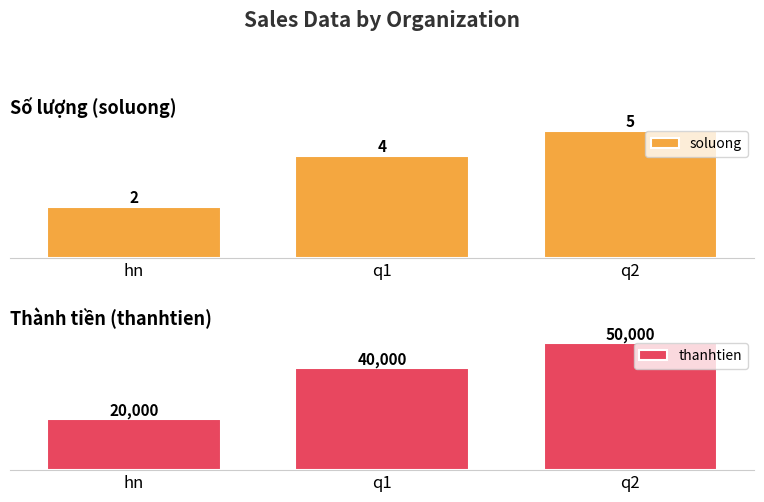

Which series has the largest total across all categories?

thanhtien